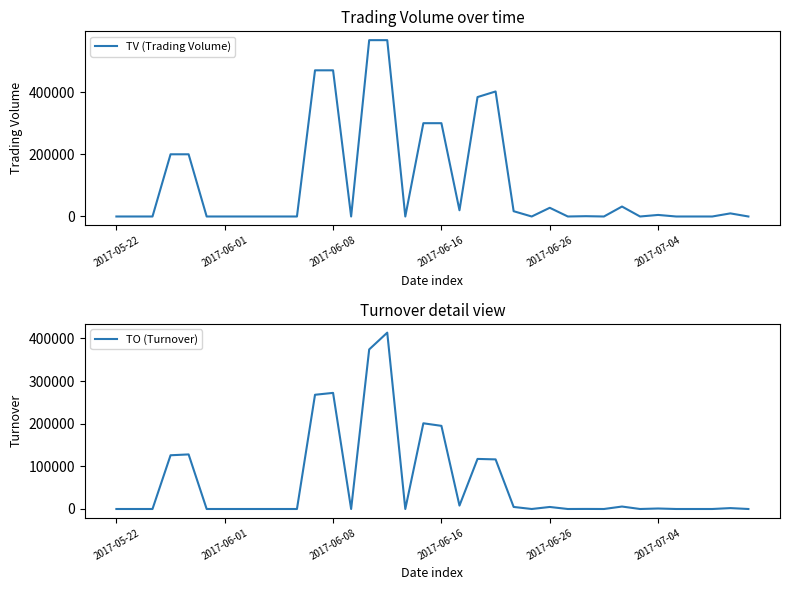

What is the highest value of the TV (Trading Volume) series?

567000